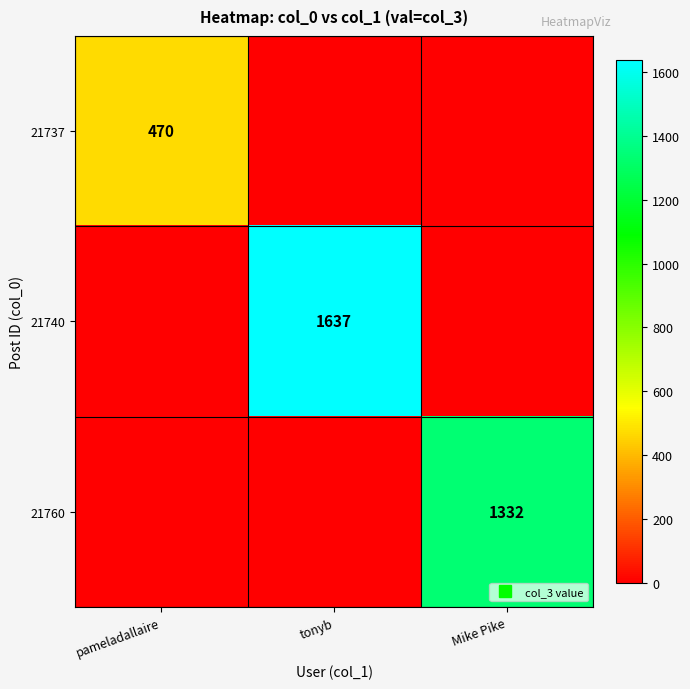

Which series has the largest range (max minus min)?

21740